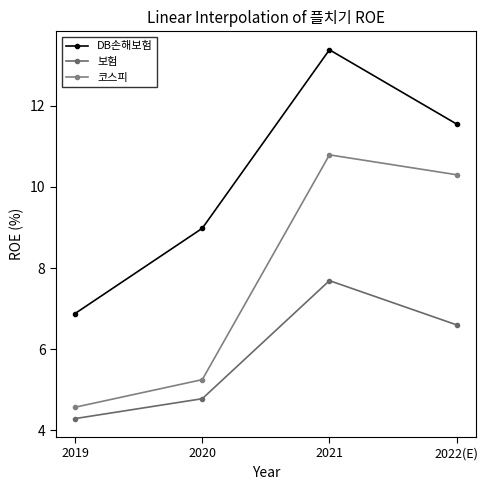

How many data points in DB손해보험 are less than 11?

2